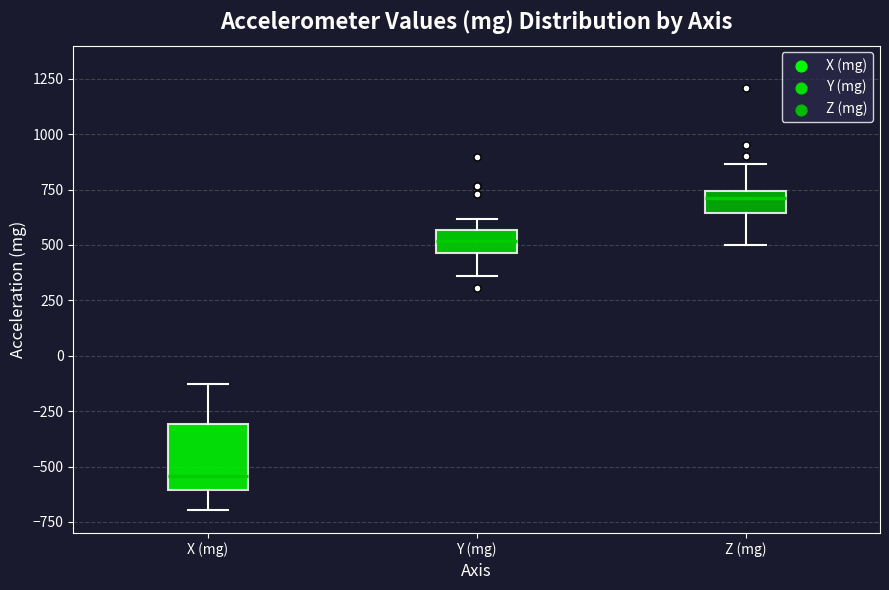

Which box has the highest median line?

Z (mg)